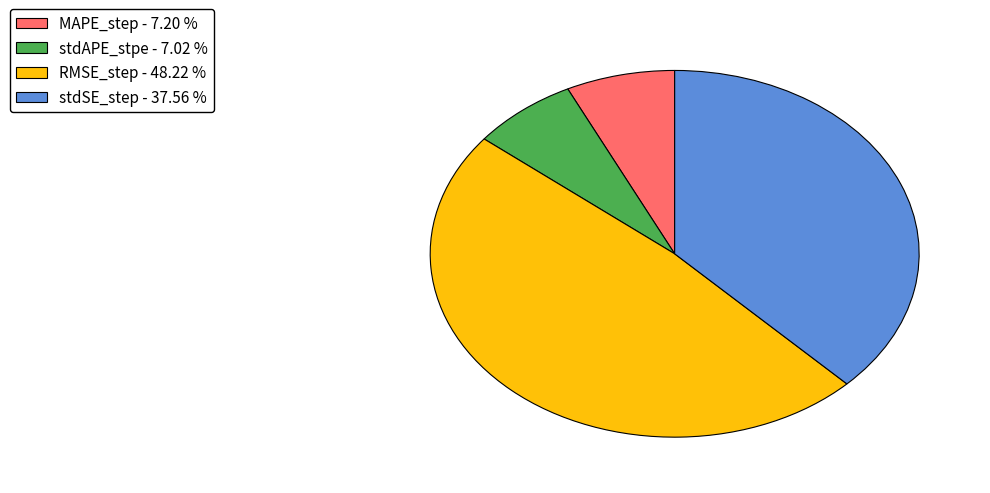

Which has a higher value, stdAPE_stpe - 7.02 % or RMSE_step - 48.22 %?

RMSE_step - 48.22 %